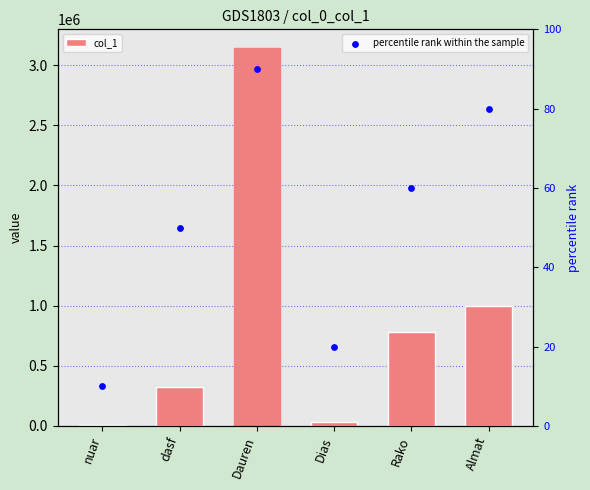

Is the value of percentile rank within the sample at Dauren greater than the value of col_1 at Dauren?

No